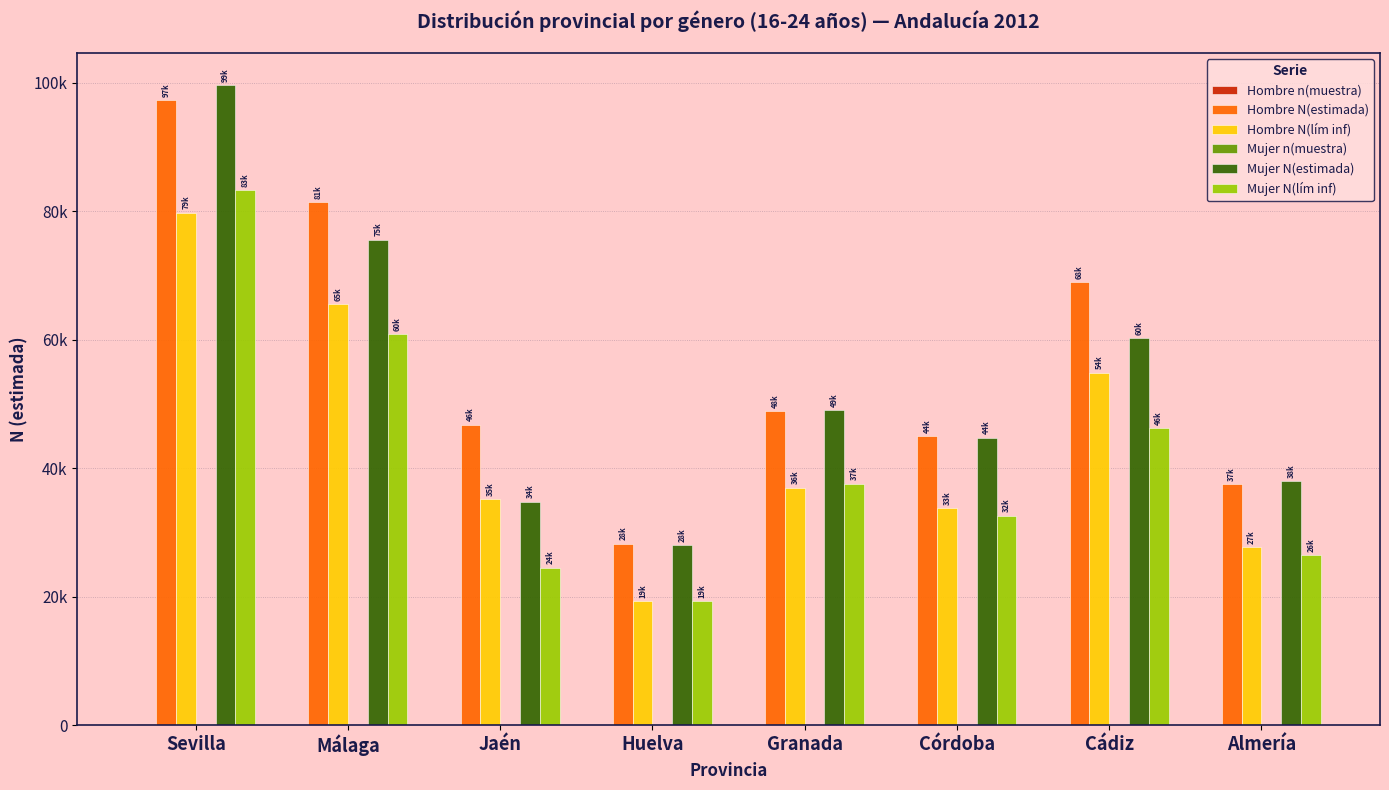

What is the sum of the Mujer N(lím inf) values at Córdoba and Jaén?

57140